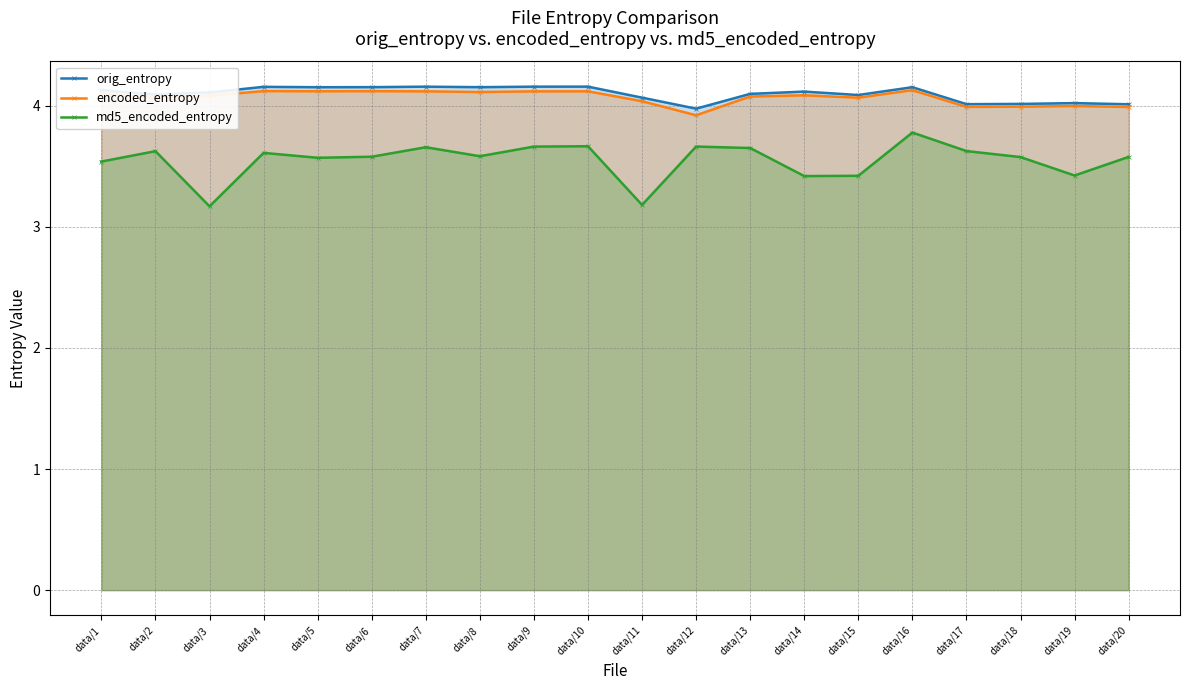

What value does the encoded_entropy series have at data/1?

4.1